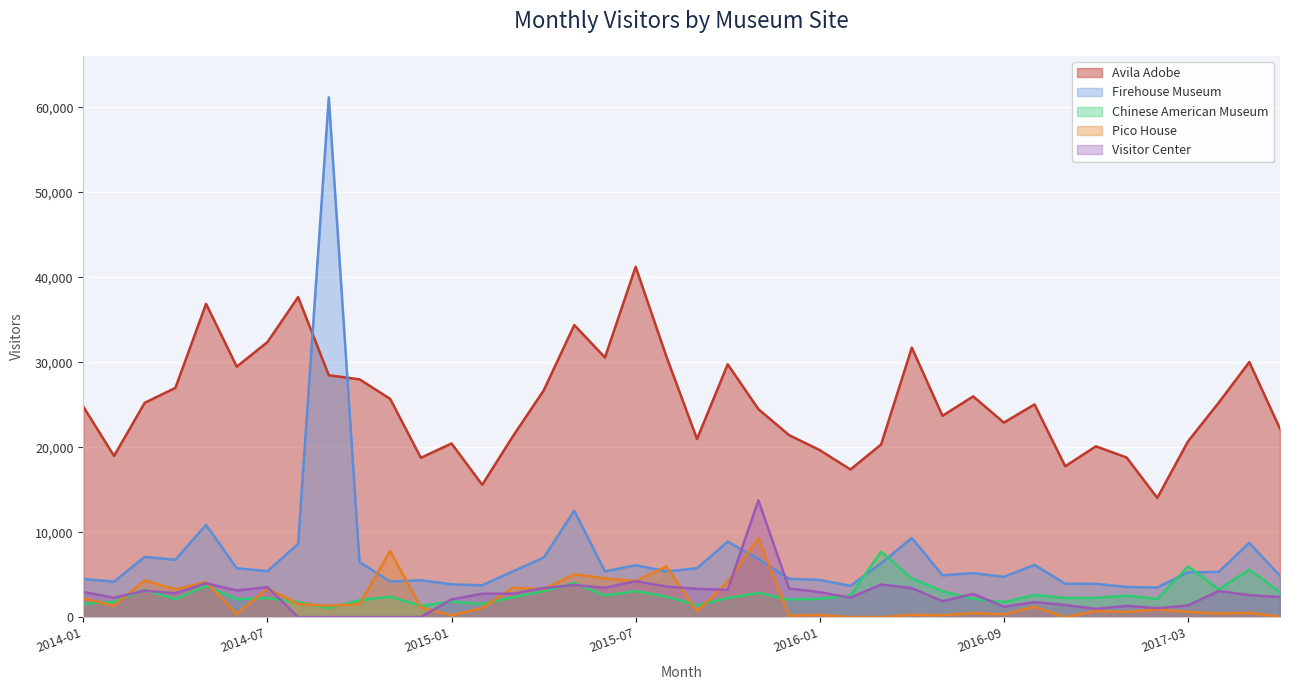

Which series changed the most between 2015-05 and 2016-08?

Avila Adobe